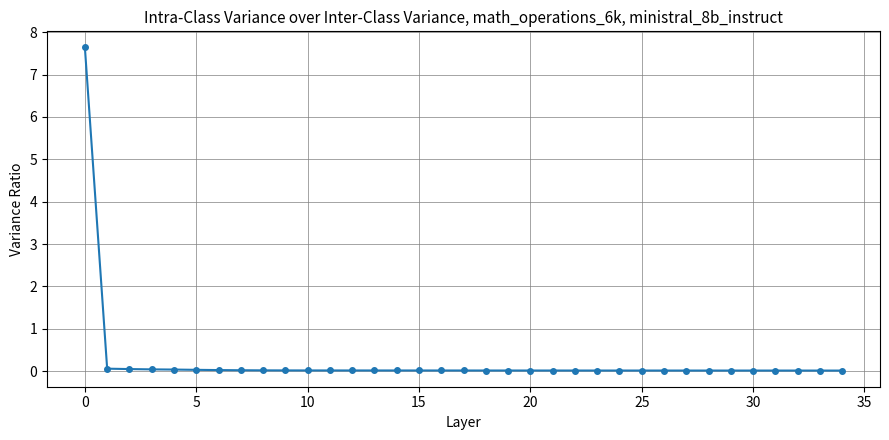

What is the difference between the maximum and second lowest values?

7.6